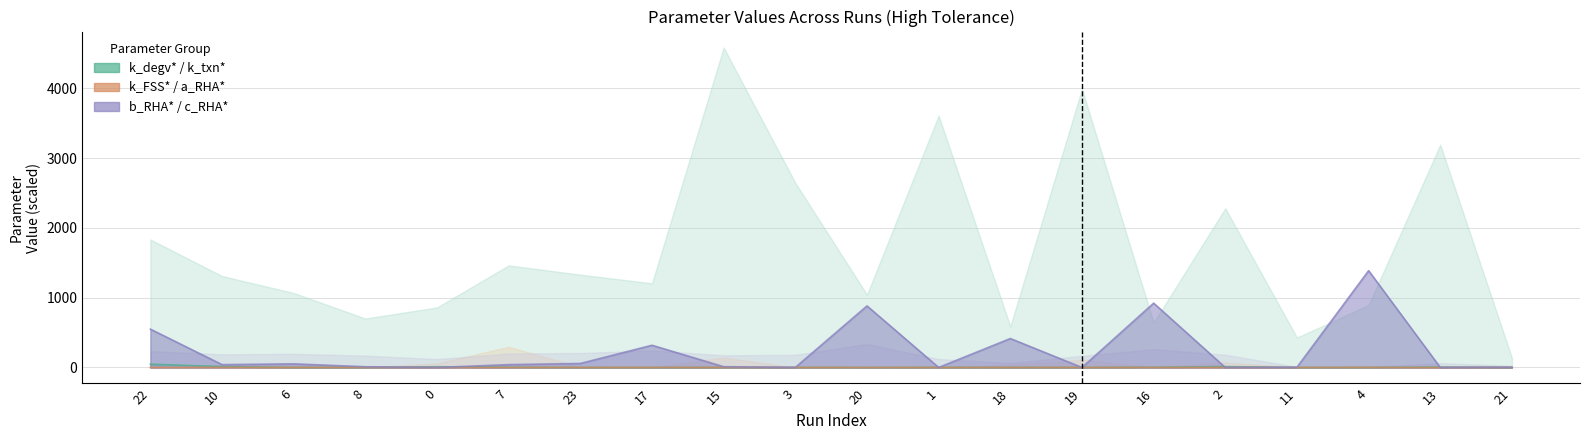

Is it true that k_txn* equals 16.8 at 0?

False